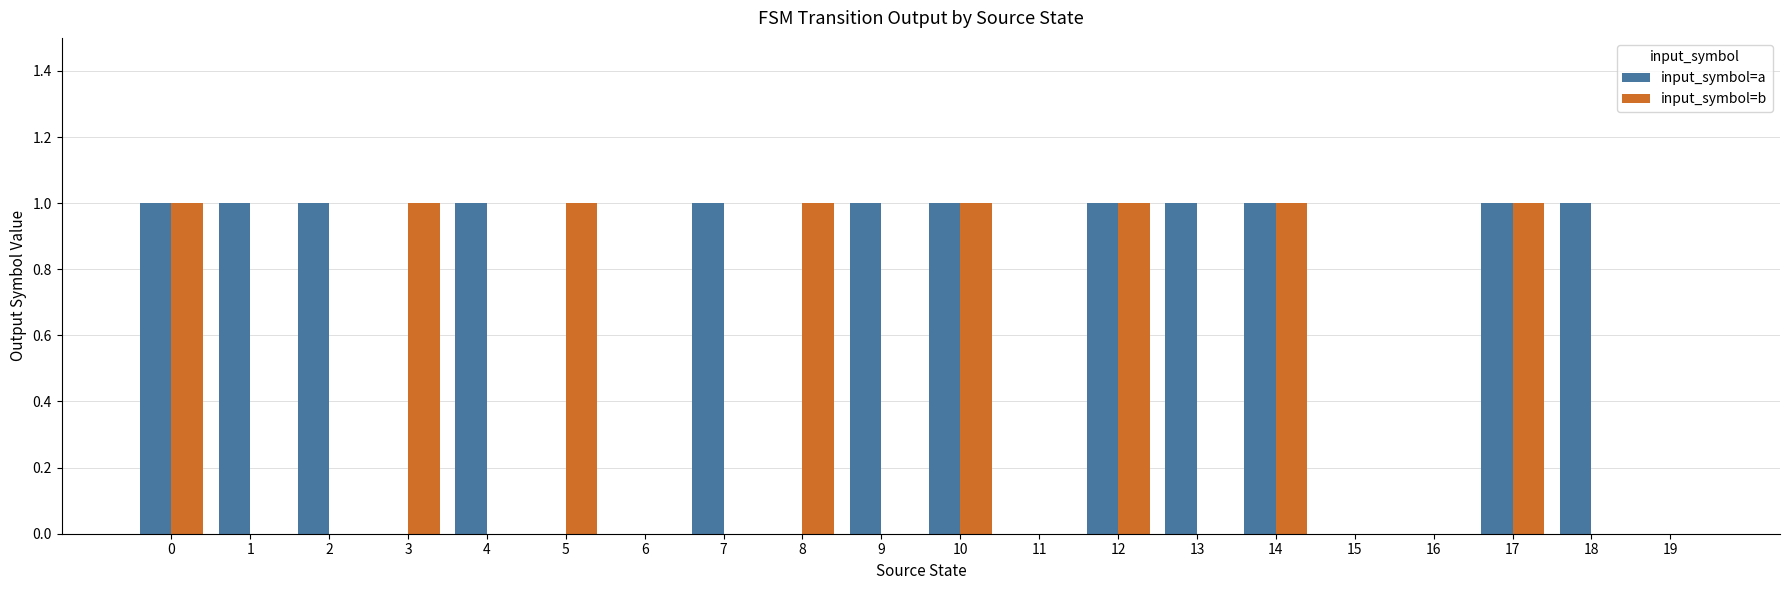

What is the spread (max minus min) of values at 7?

1